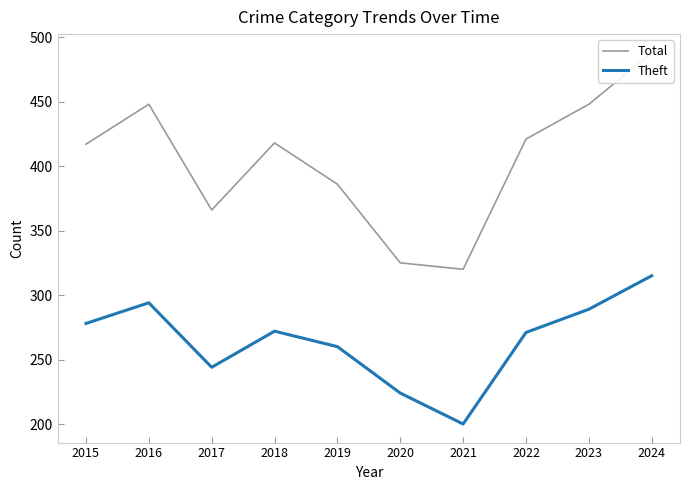

True or false: Total and Theft intersect in this chart.

False